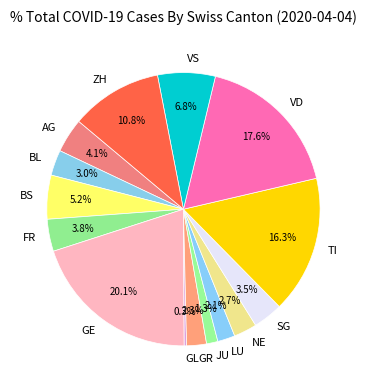

Combined, what portion of the pie is BL and GE?

23.1%